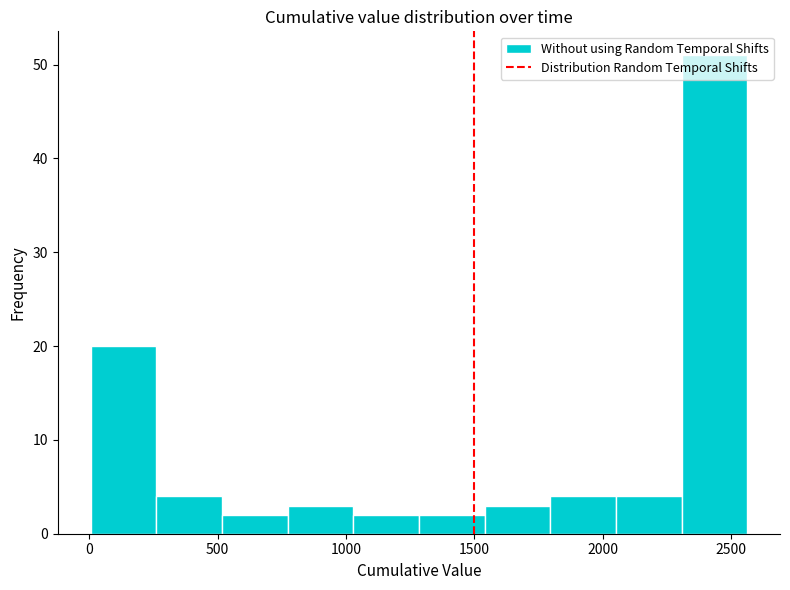

How tall is the bar that spans 2050 to 2300 on the x-axis? Neither the bar edges nor the heights are printed on the chart, so give them approximately, as read against the axes.

4